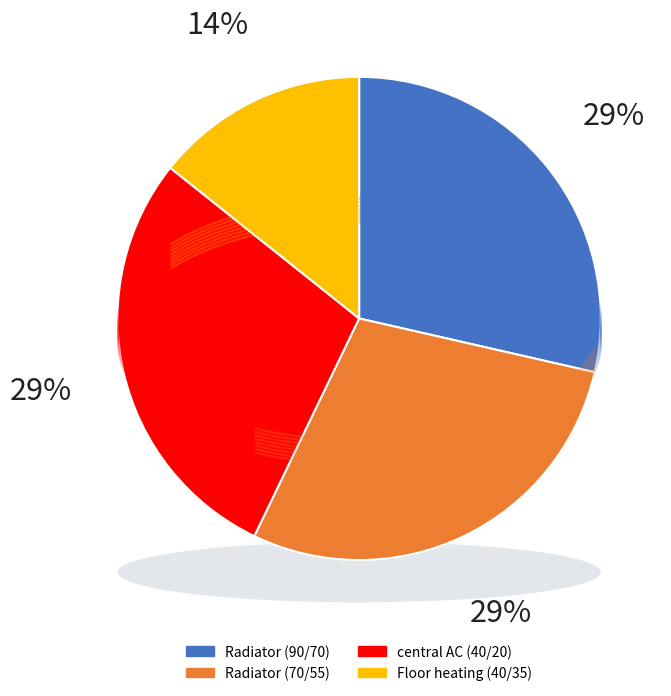

To the nearest percent, what percentage of the pie is Radiator (90/70)?

29%